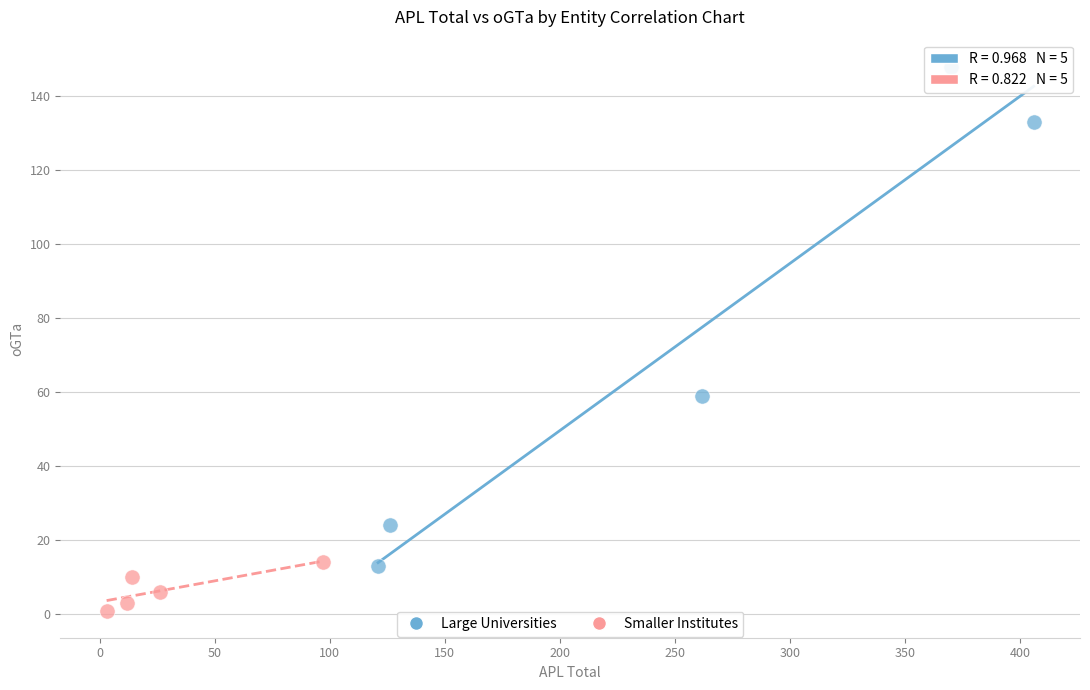

Which series has the largest Y range (max minus min)?

Large Universities